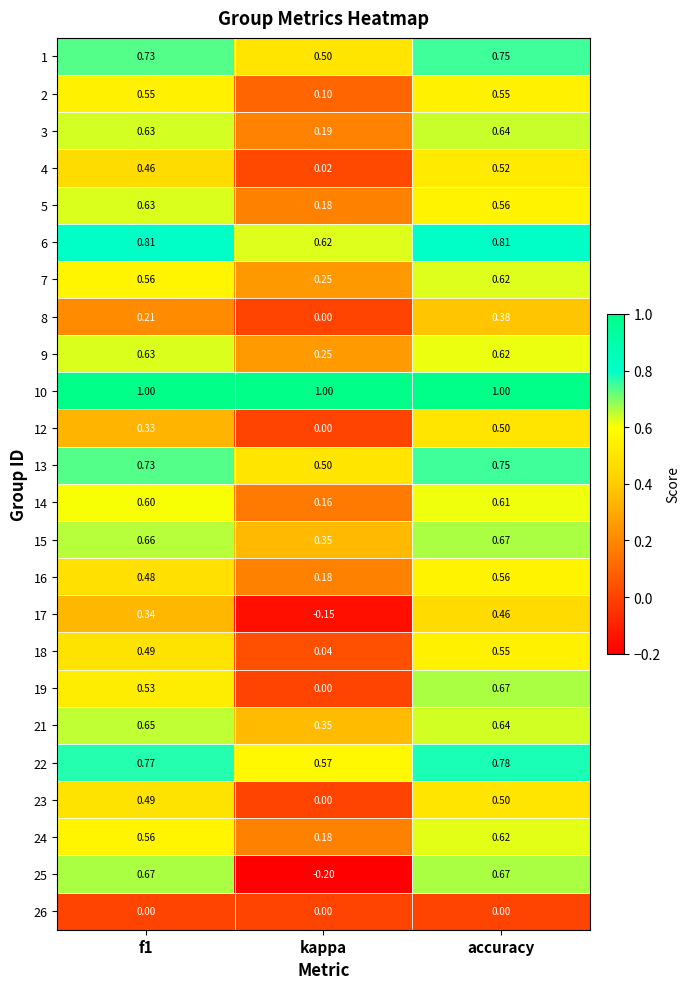

At which label is 24 closest to 0?

kappa